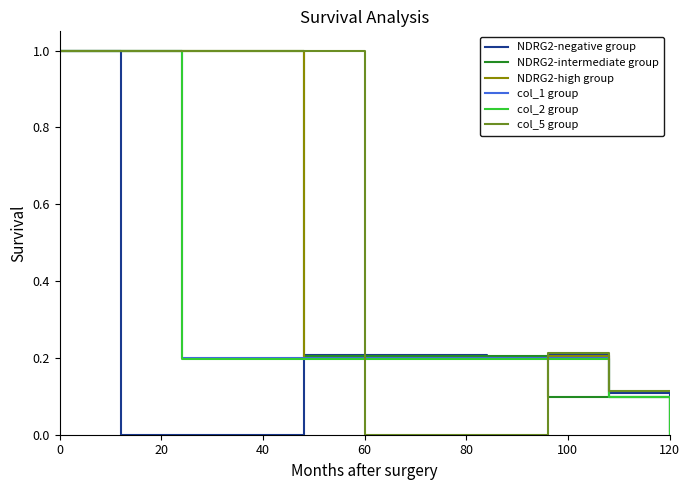

Does the chart display data point markers on the line(s)?

No